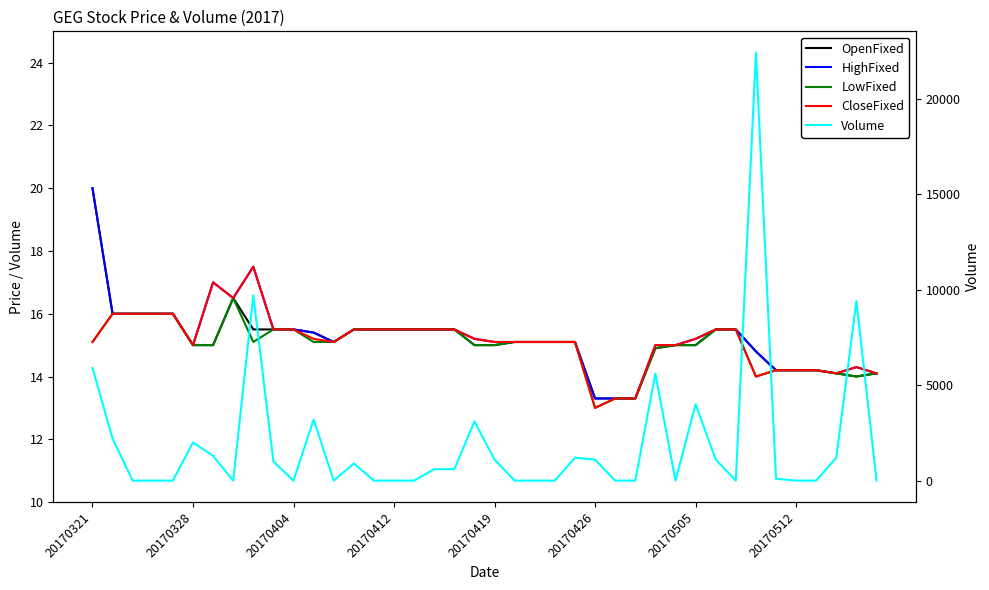

True or false: OpenFixed and HighFixed cross at least once.

False